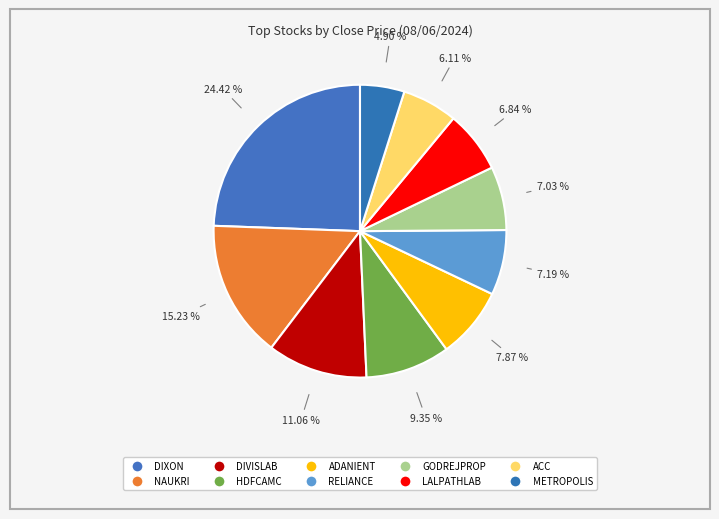

Count the number of slices in the pie.

10